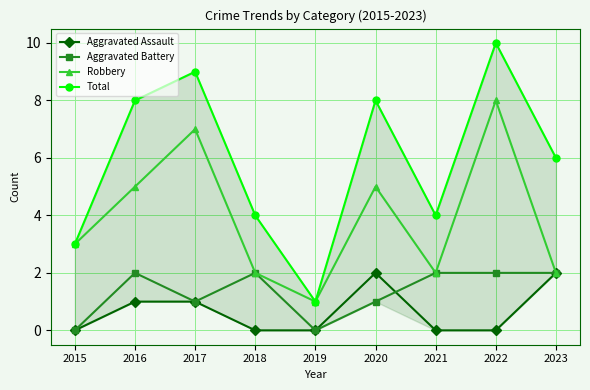

Which series has the widest spread of values?

Total